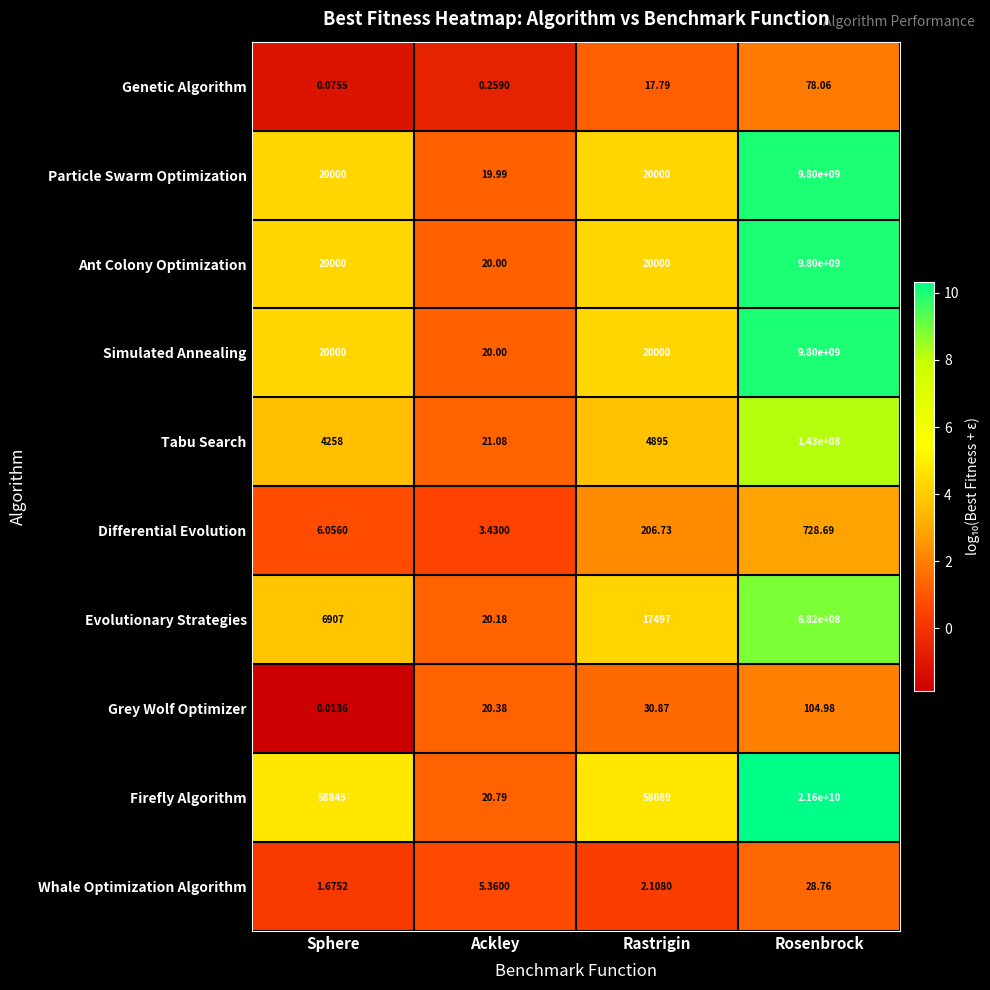

Is the value of Firefly Algorithm at Ackley greater than the value of Tabu Search at Ackley?

No